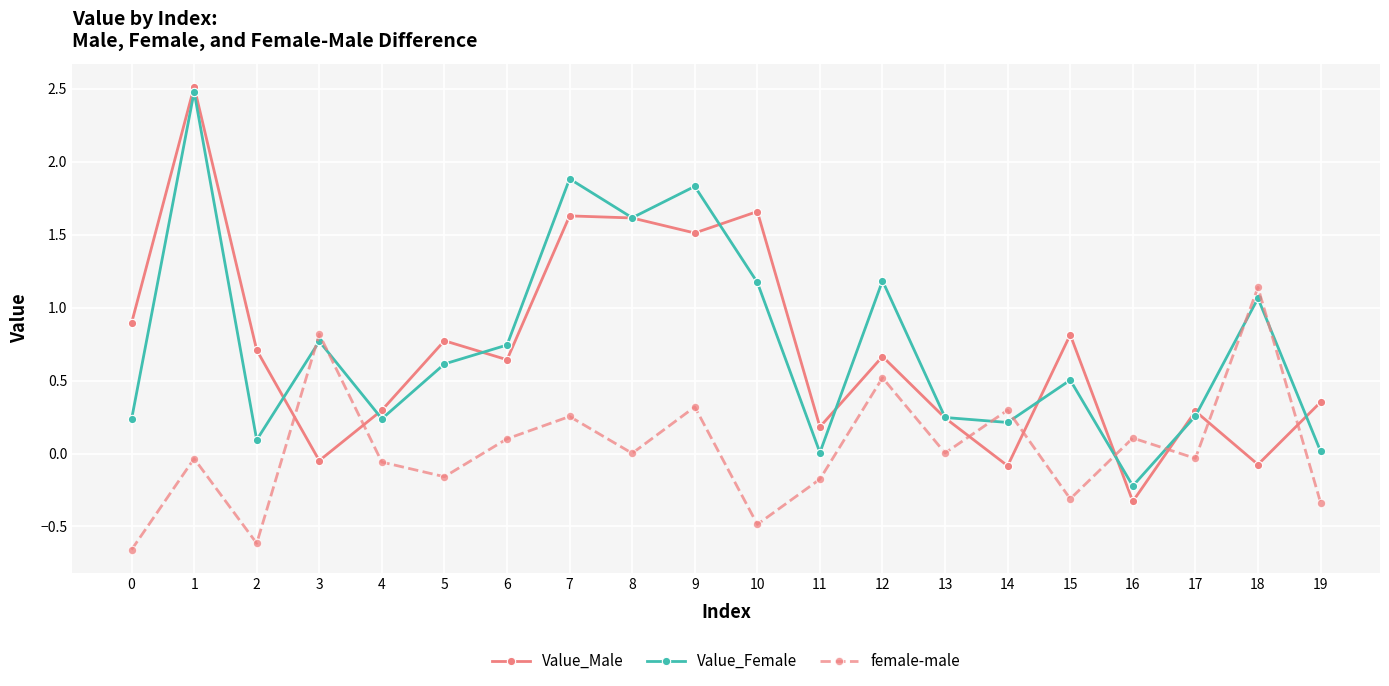

What is the value of the female-male point at the 7th from the left?

0.1